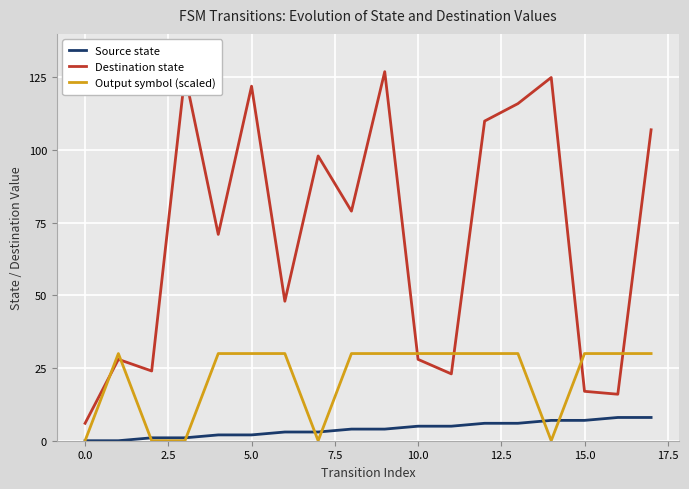

Which series has the widest spread of values?

Destination state